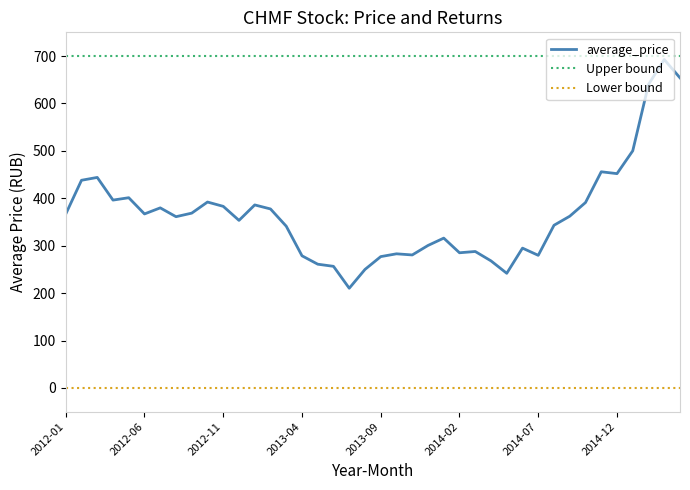

Which series has the widest spread of values?

average_price